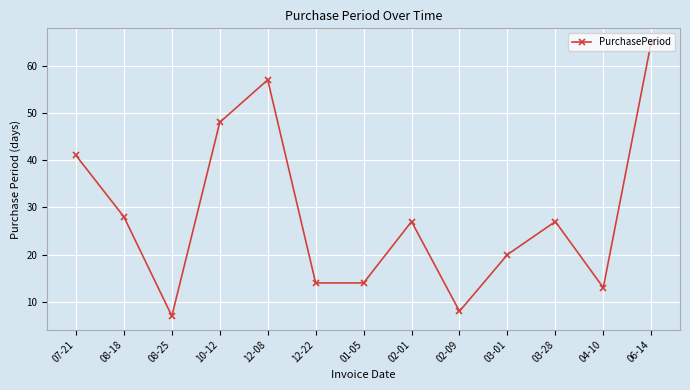

Where is the data nearest to the value 36?

07-21